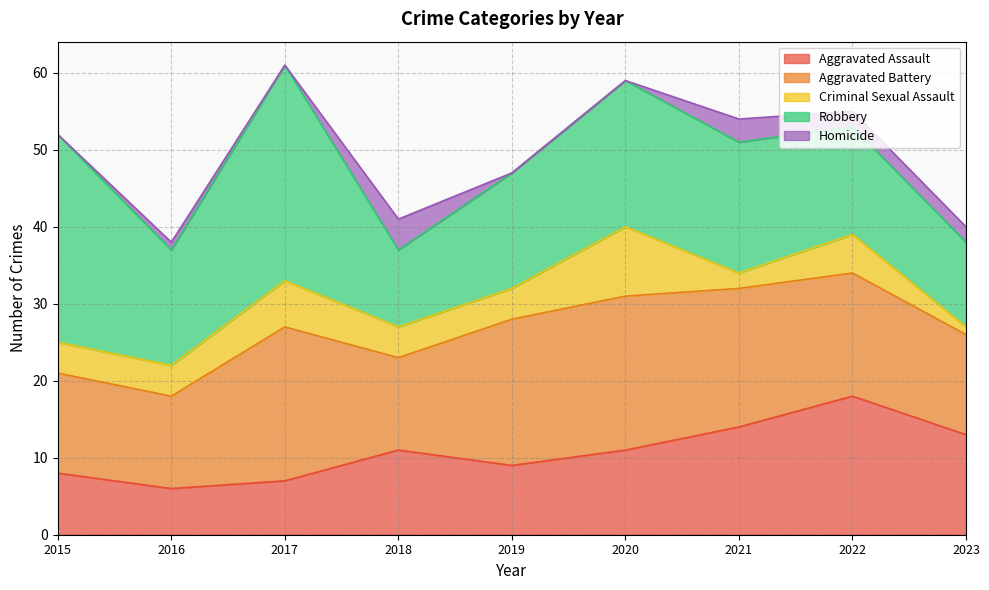

Rank the series at 2021 from lowest to highest value.

Criminal Sexual Assault, Homicide, Aggravated Assault, Robbery, Aggravated Battery